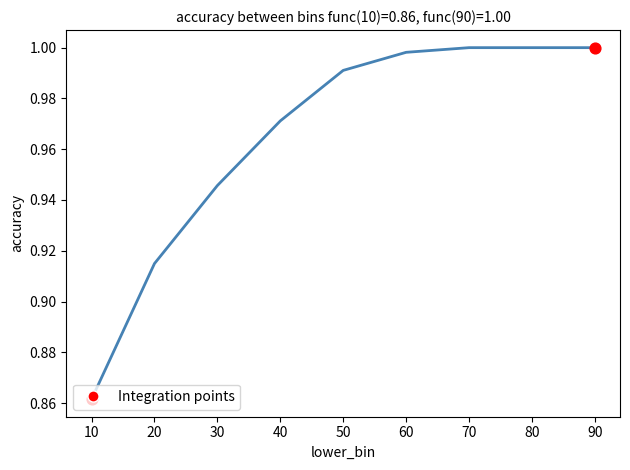

Between 60 and 50, which is larger?

60